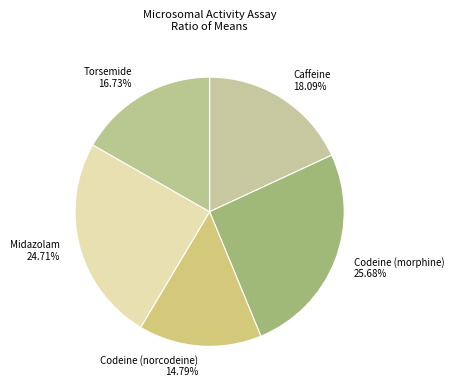

Is there any slice that represents more than half of the pie?

No